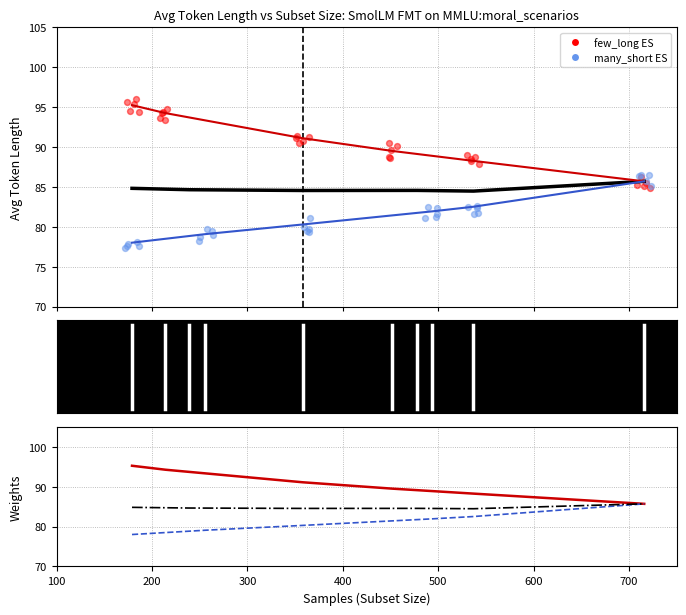

What is the total value across all series at 500?

255.3